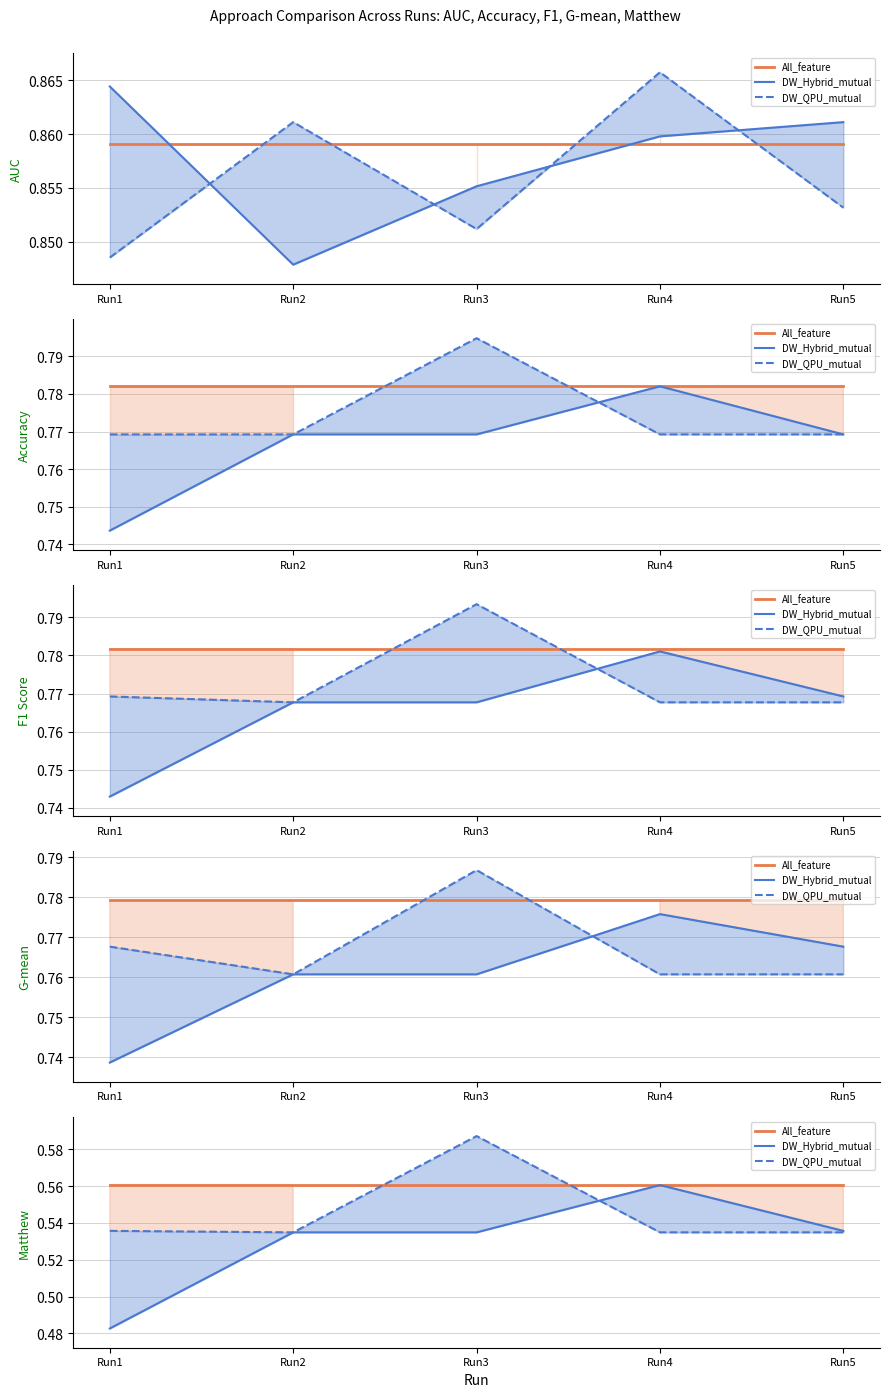

Which category has the highest value in the All_feature series?

Run3